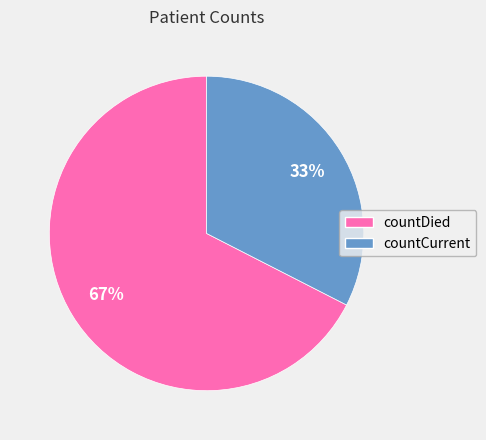

Rank the categories by value from highest to lowest.

countDied, countCurrent